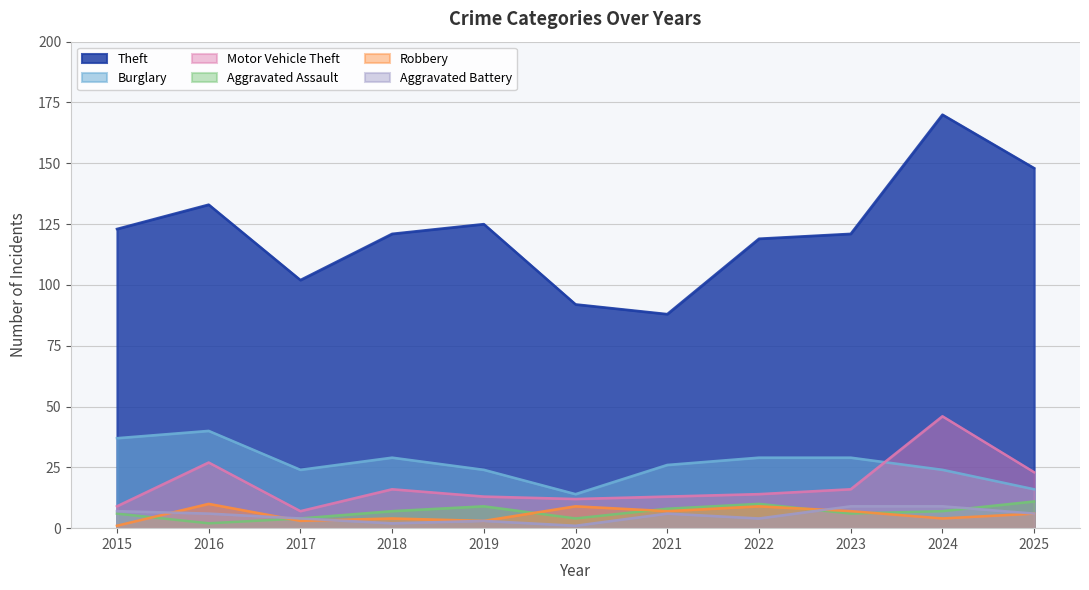

What is the difference between the maximum and minimum values in the Aggravated Battery series?

8